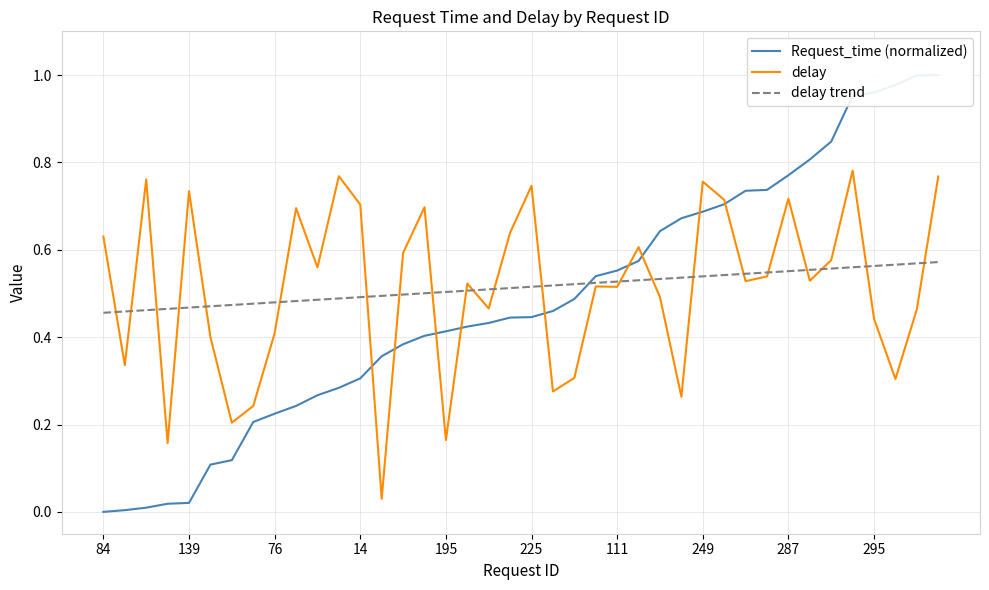

What value does the delay series have at 19?

0.6